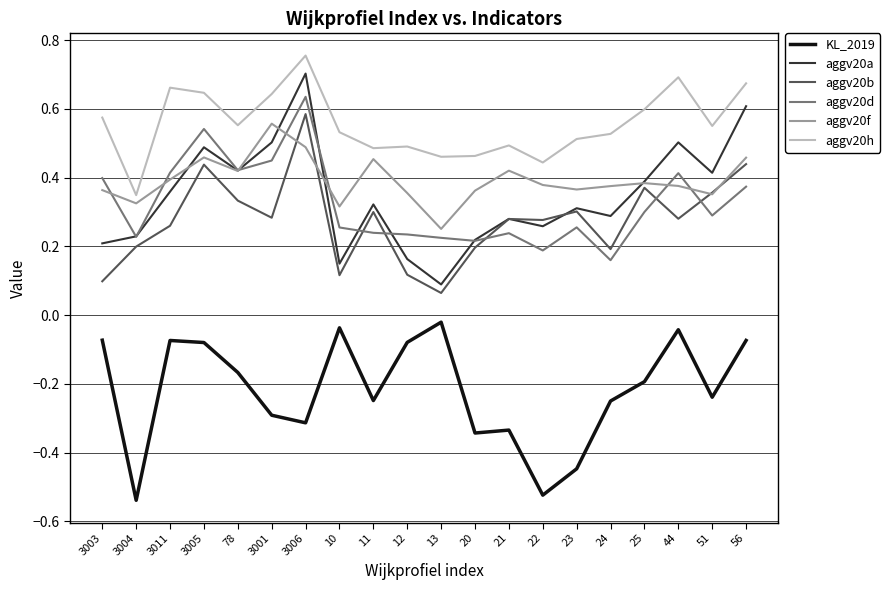

What position from the right is 25?

4